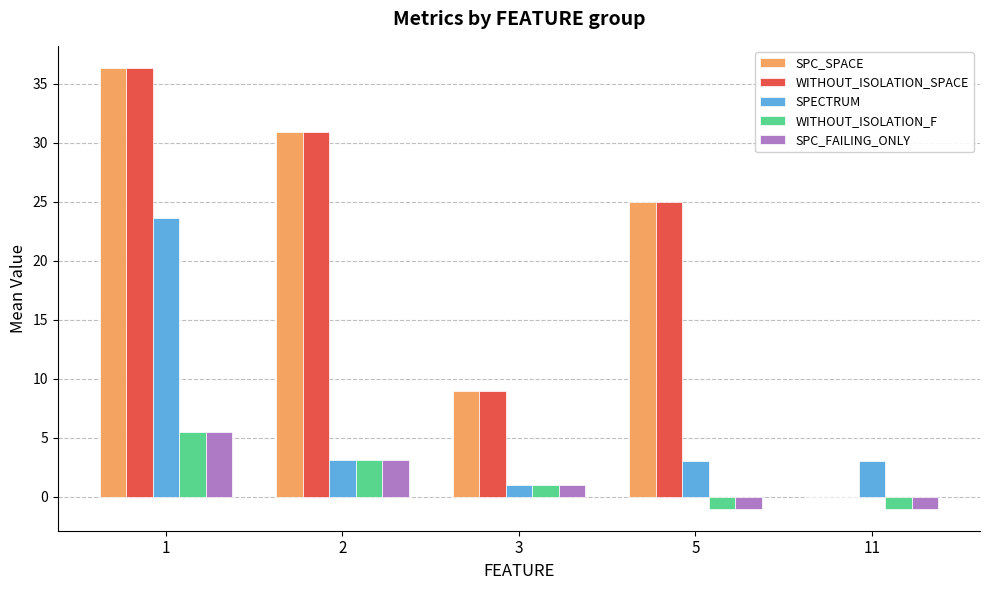

Which series changed the most between 1 and 2?

SPECTRUM